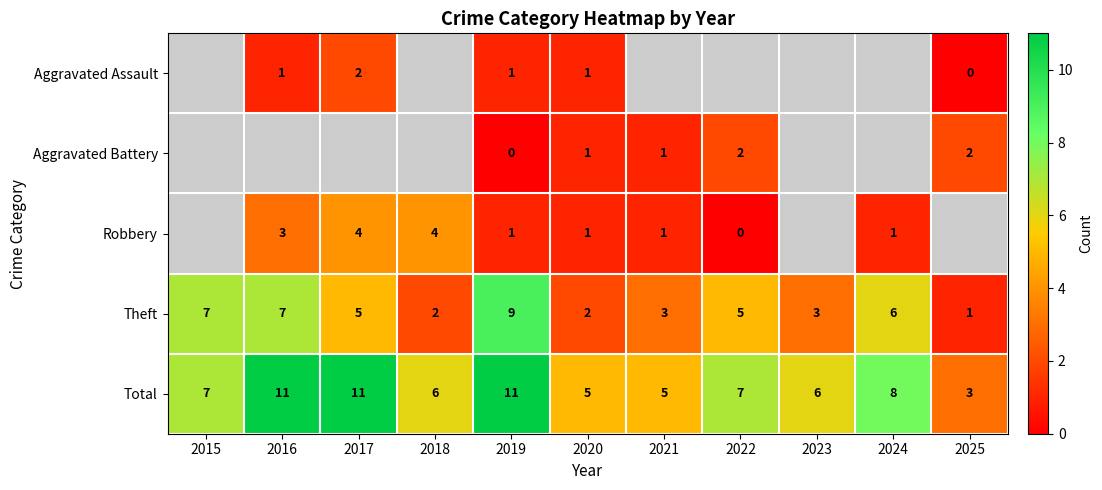

At which category does the chart reach its peak across all series?

2016